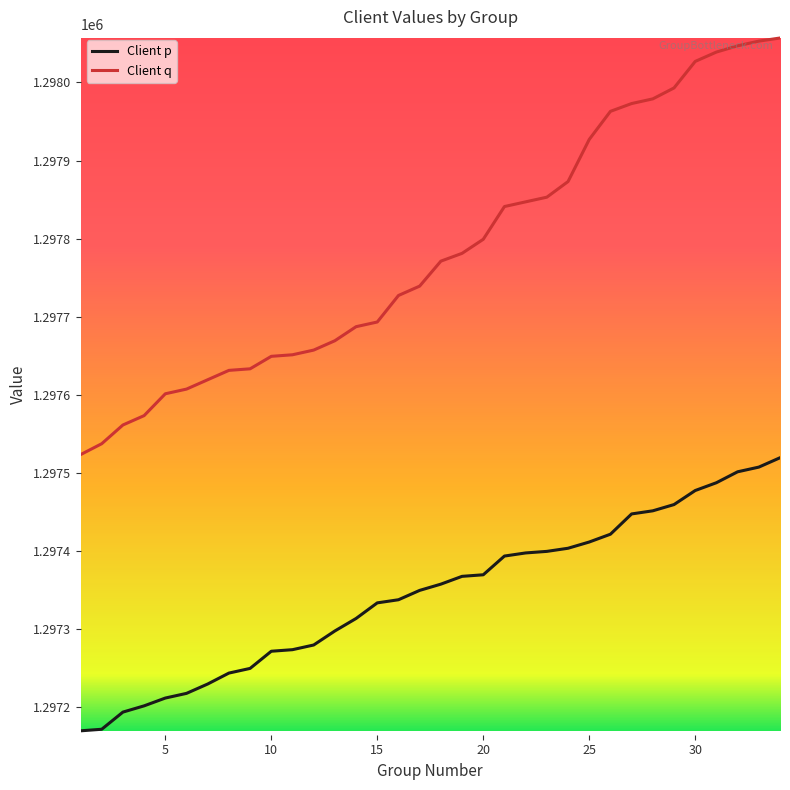

Which series has the largest range (max minus min)?

Client q